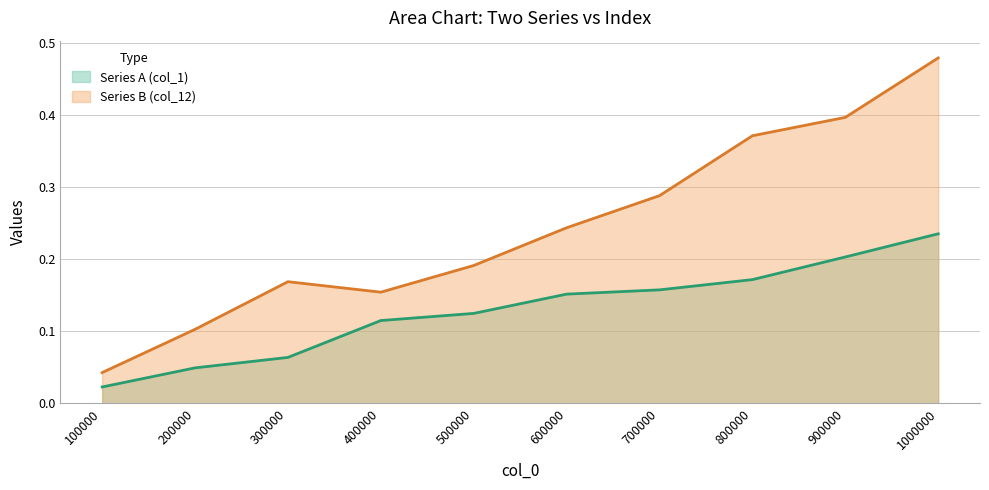

How many categories are shown in the chart?

10